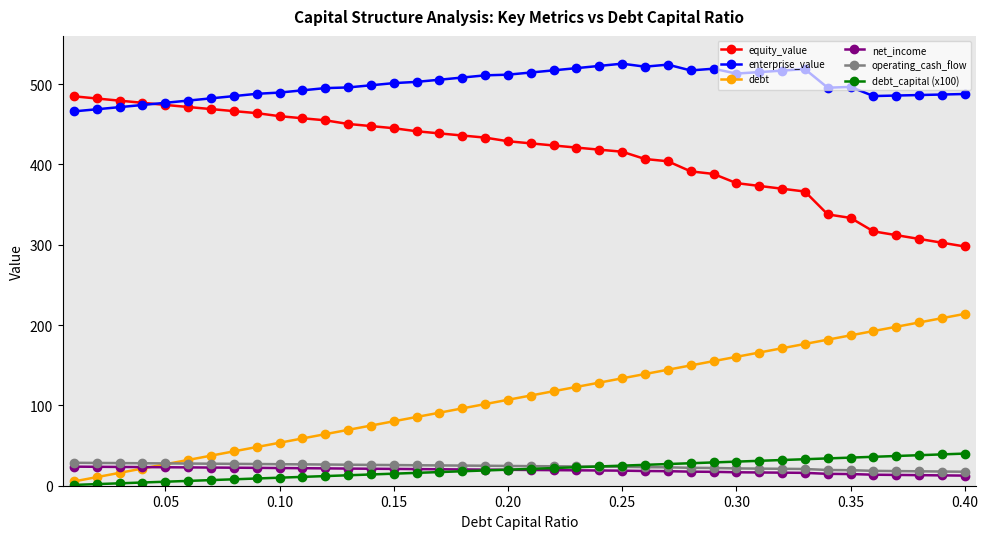

Rank the series by their maximum value, from lowest to highest.

net_income, operating_cash_flow, debt_capital (x100), debt, equity_value, enterprise_value